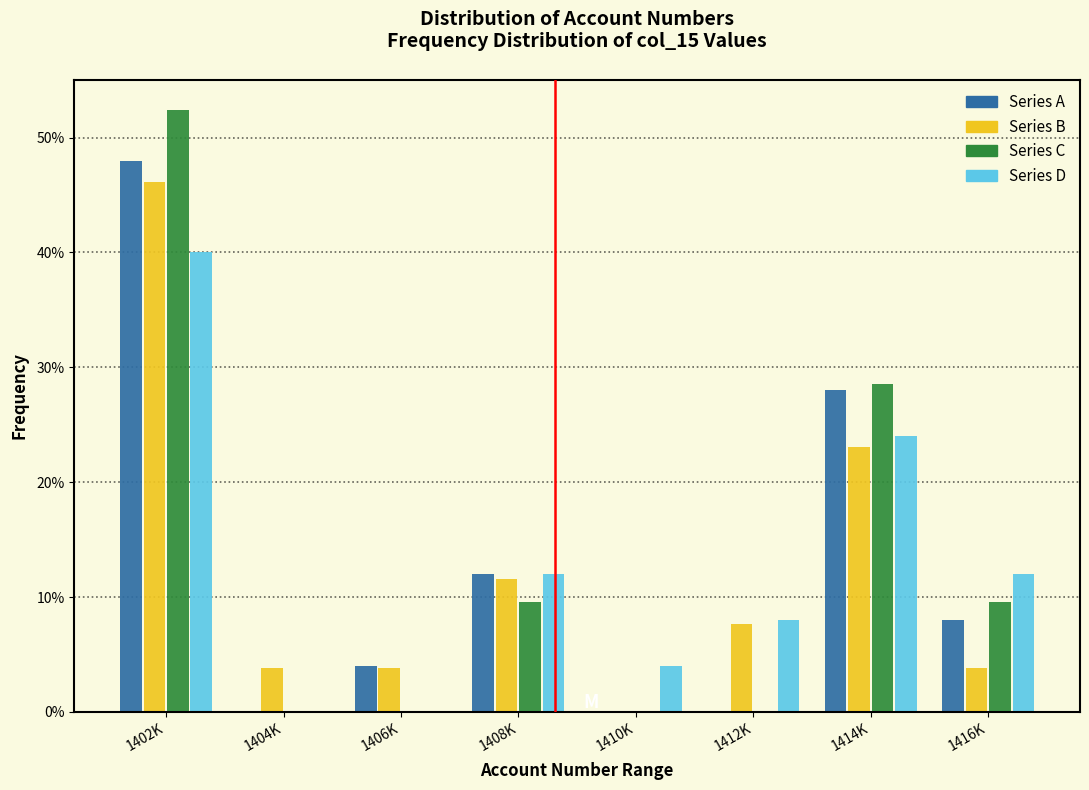

What value does the Series A series have at 1408K?

12.0